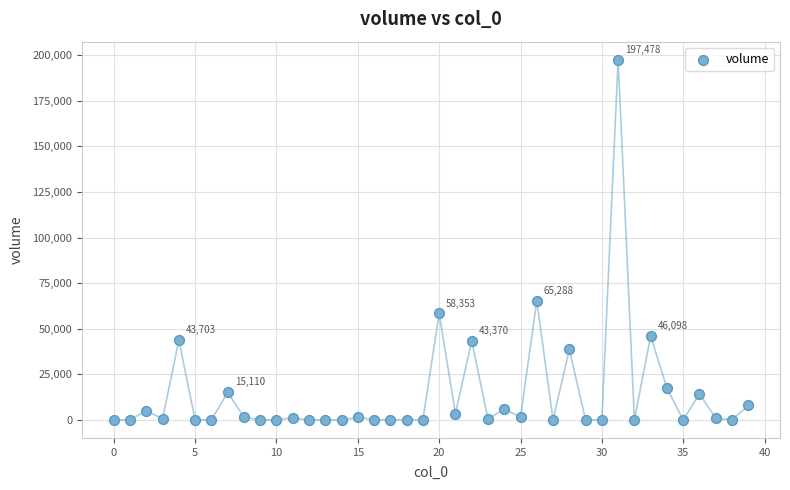

What Y value in the scatter plot is closest to 98743?

65288.0